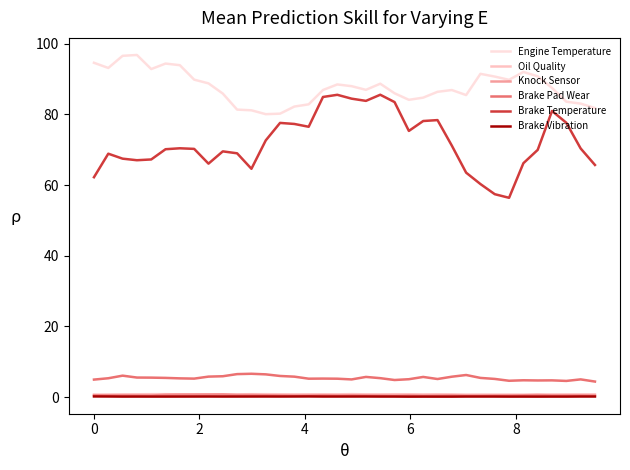

True or false: Oil Quality and Engine Temperature cross at least once.

False